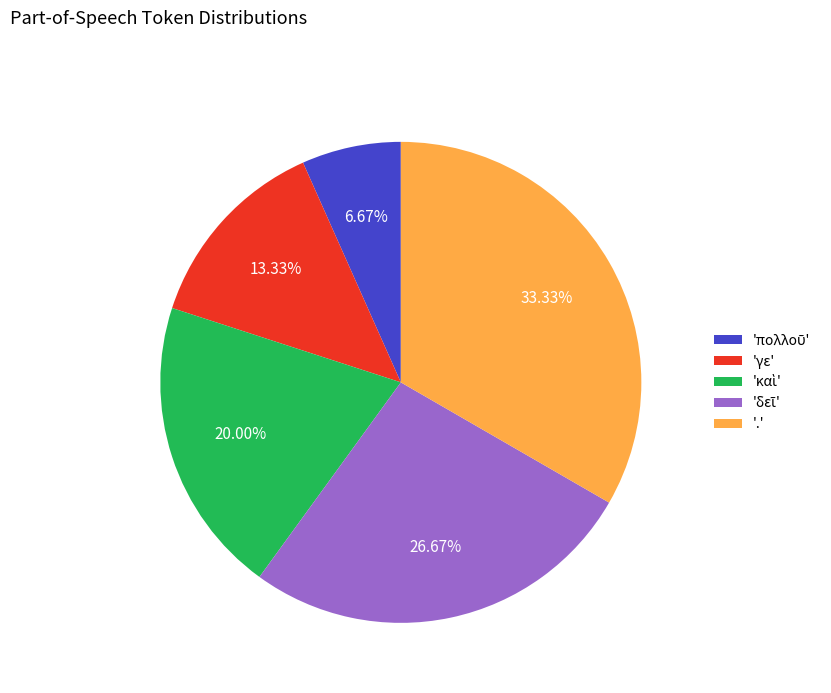

Does any single category account for the majority?

No